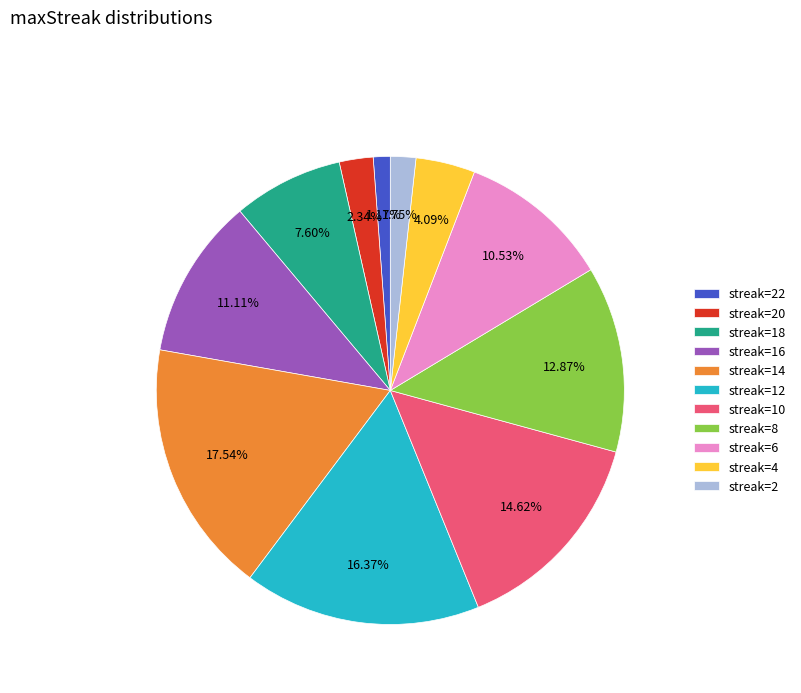

Is there any slice that represents more than half of the pie?

No